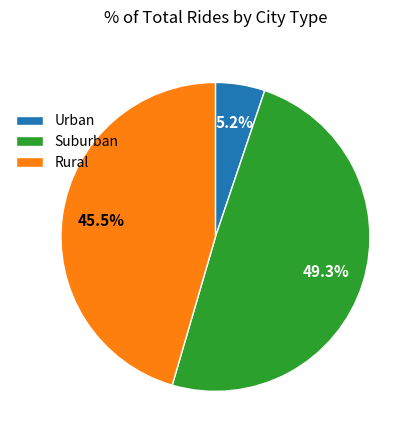

Does any single category account for the majority?

No